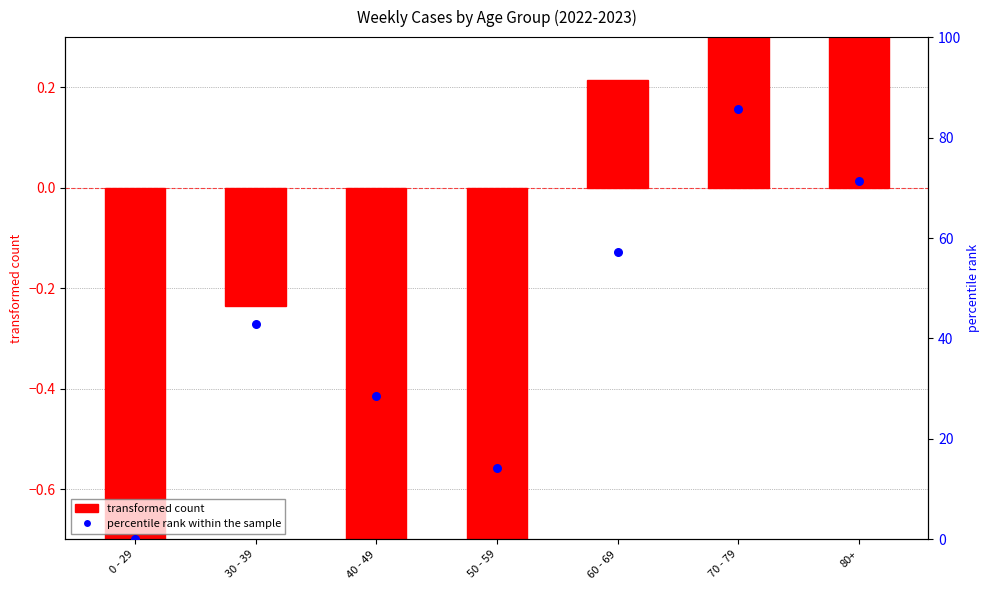

Which series contains the highest Y value?

percentile rank within the sample